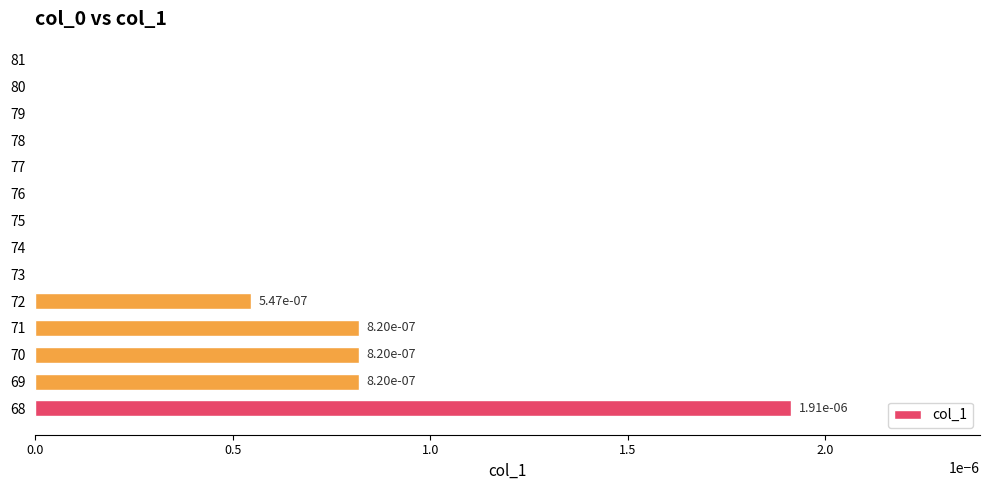

Is it true that the value at 79 is 0.0?

True